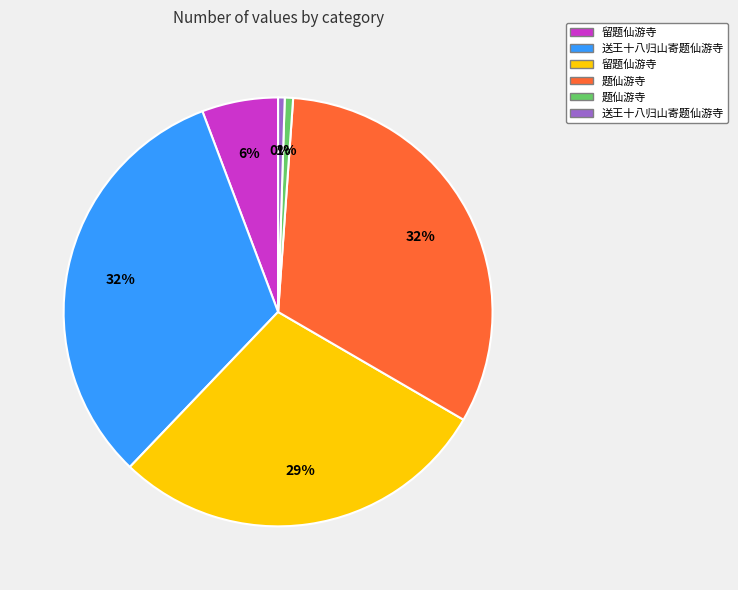

Is there any slice that represents more than half of the pie?

No